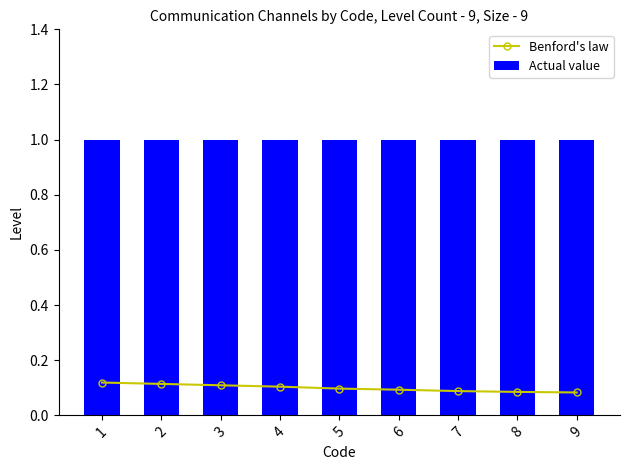

What is the maximum value for Actual value?

1.0